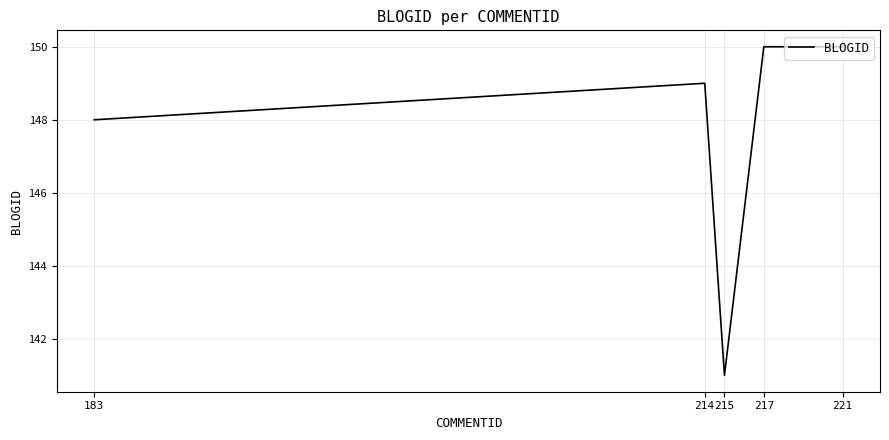

What is the difference between the maximum and second lowest values?

2